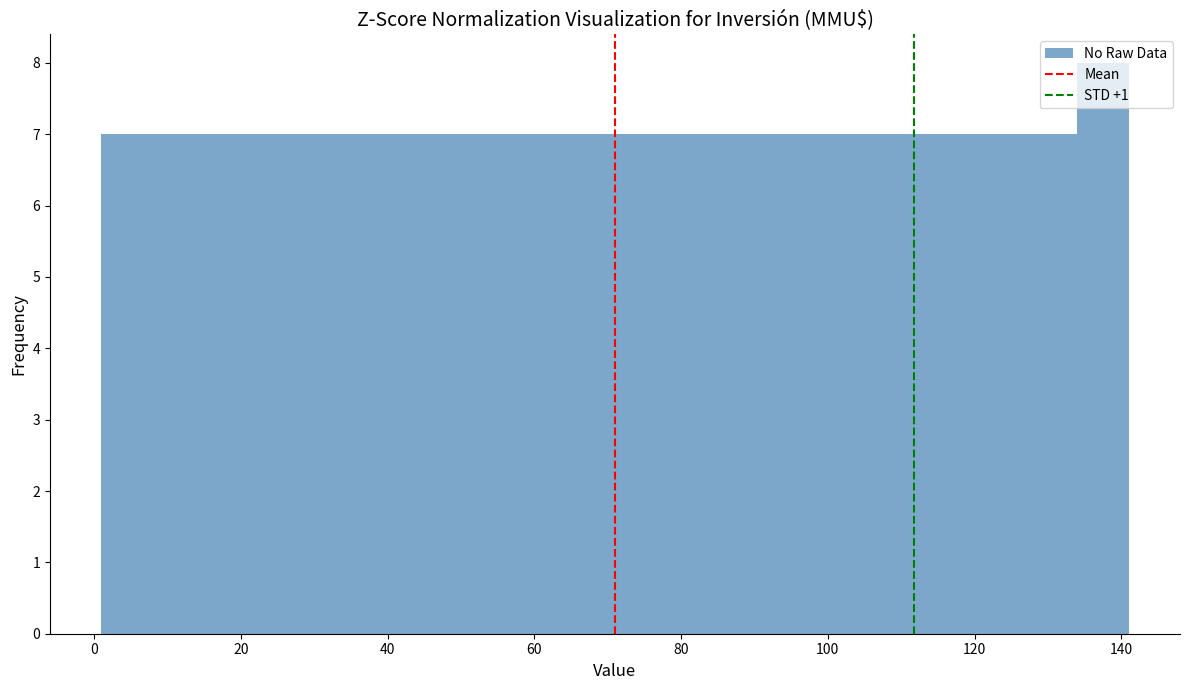

Read against the x-axis, roughly where is the centre of the tallest bar?

138